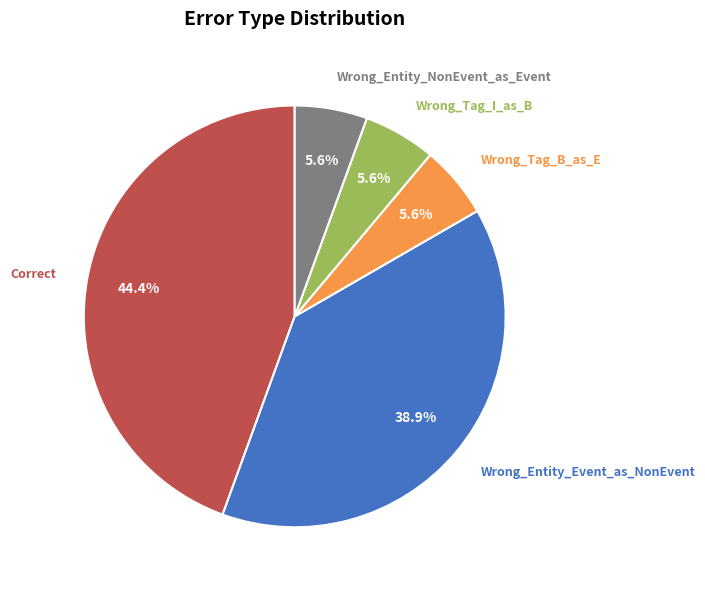

Which has a higher value, Wrong_Entity_NonEvent_as_Event or Correct?

Correct